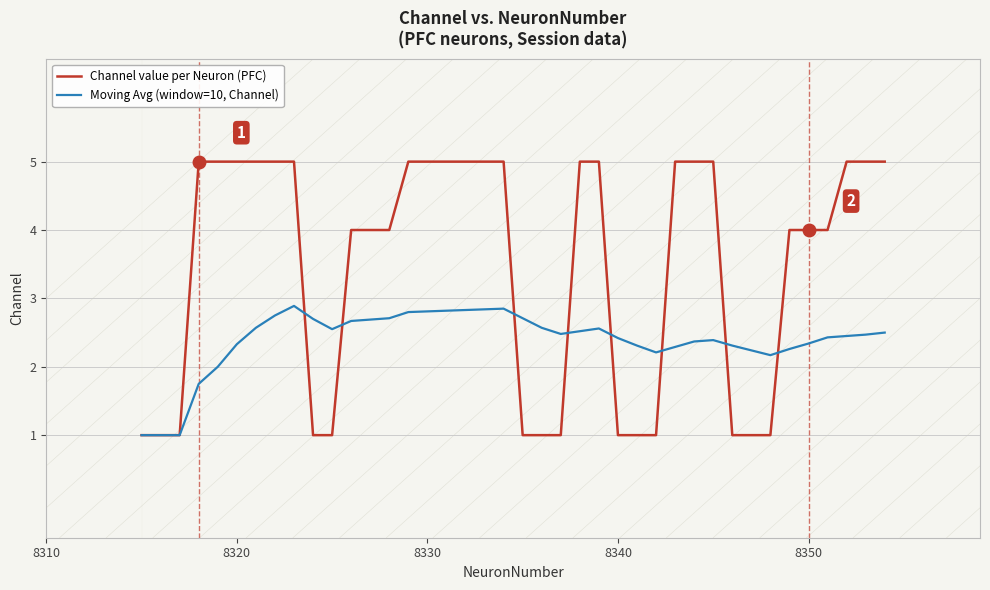

List the series in order of their overall mean, lowest first.

Moving Avg (window=10, Channel), Channel value per Neuron (PFC)